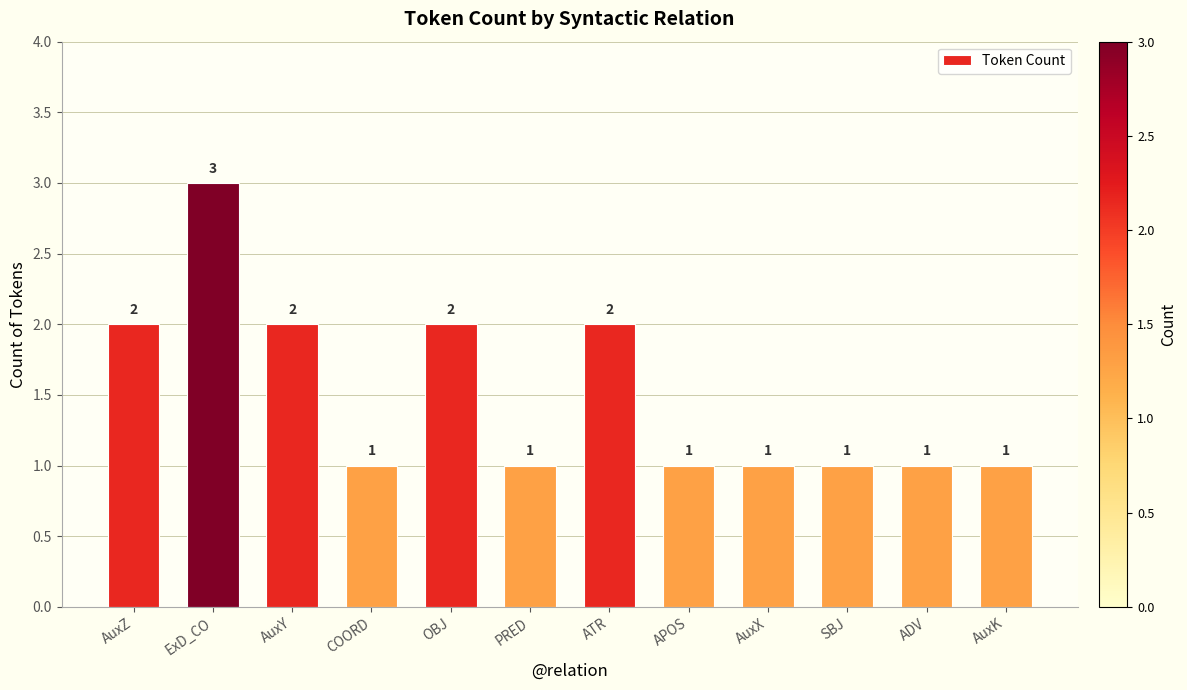

How many data points does each series have?

12